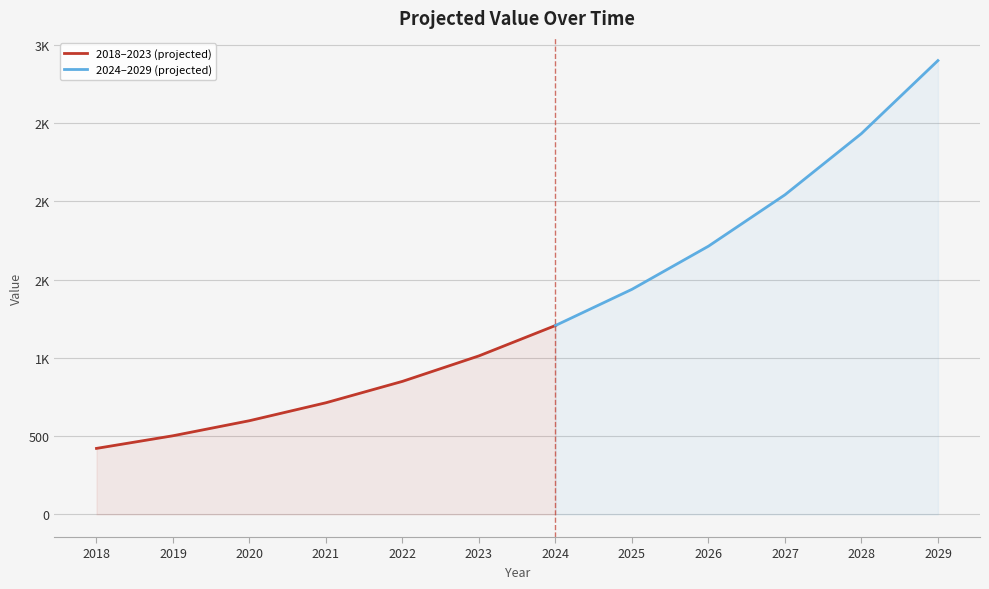

What is the change in value from 2019-01-01 to 2023-01-01?

+510.6